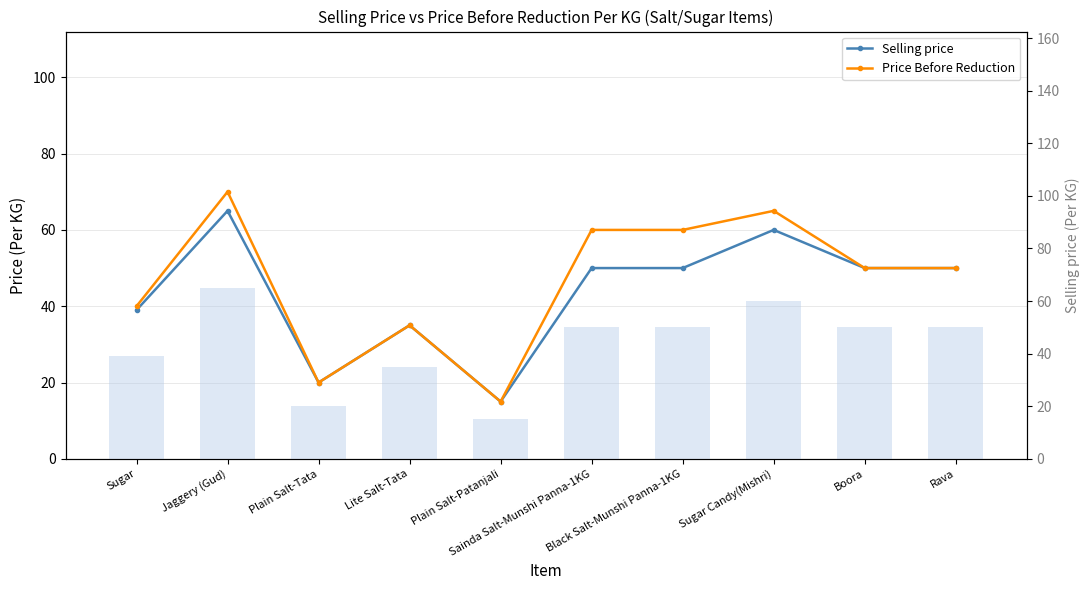

Reading left to right, transcribe all the data shown in this chart.

Selling price: 39	65	20	35	15	50	50	60	50	50
Price Before Reduction: 40	70	20	35	15	60	60	65	50	50
Selling price (bar): 39	65	20	35	15	50	50	60	50	50